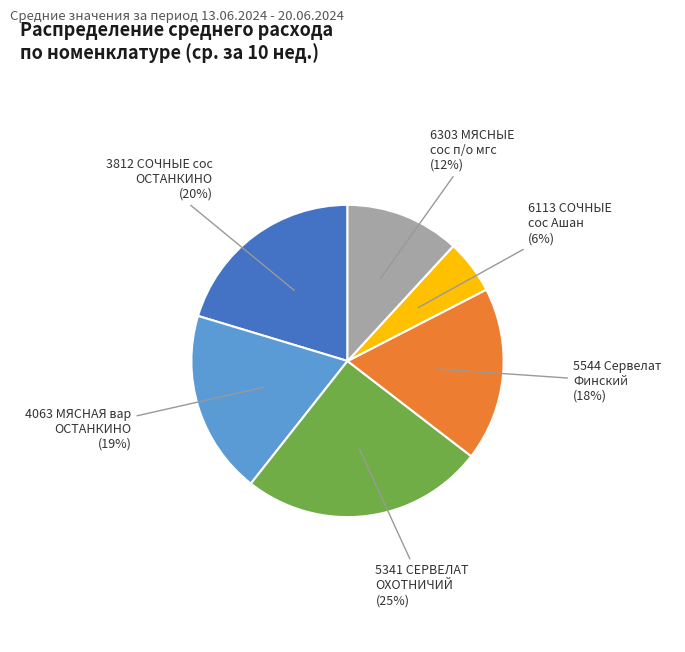

To the nearest percent, what is the difference between the 5544 Сервелат Финский and 6303 МЯСНЫЕ сос п/о мгс slice percentages?

6%